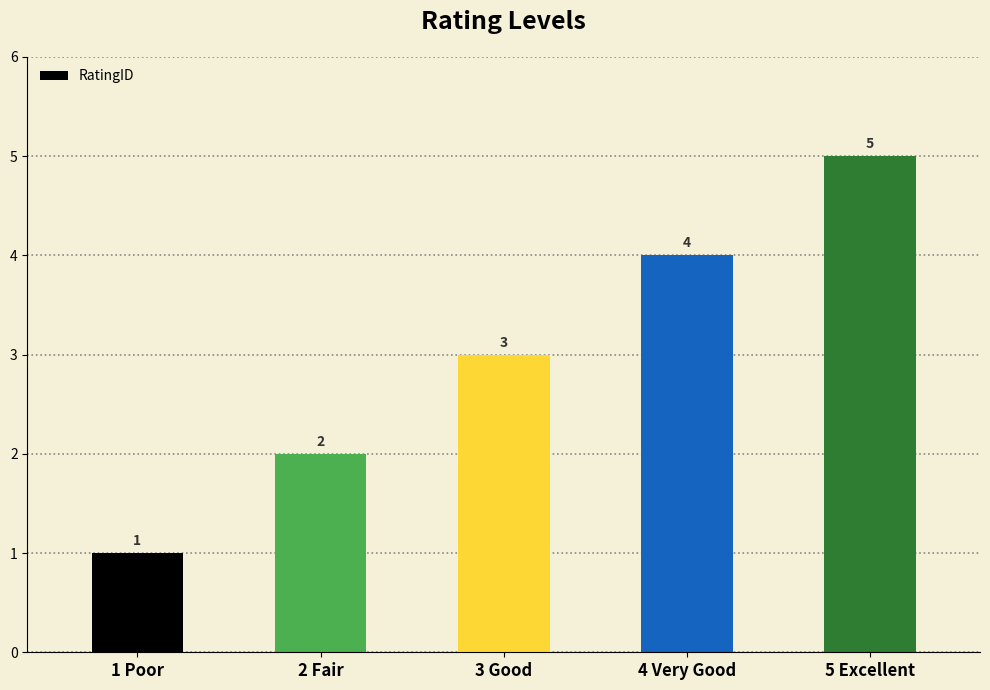

What is the smallest value displayed?

1